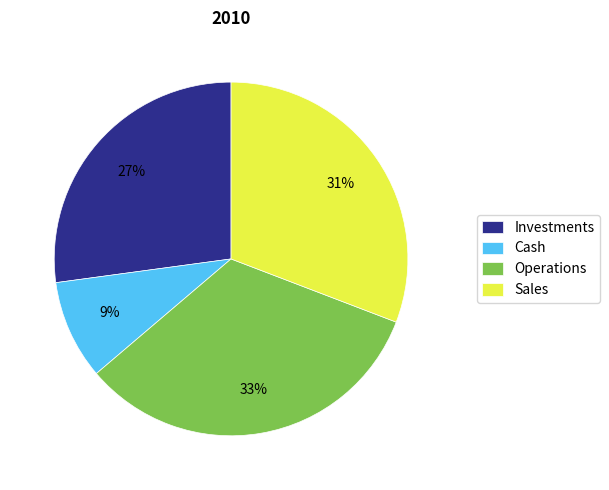

To the nearest percent, what percentage of the pie is Investments?

27%